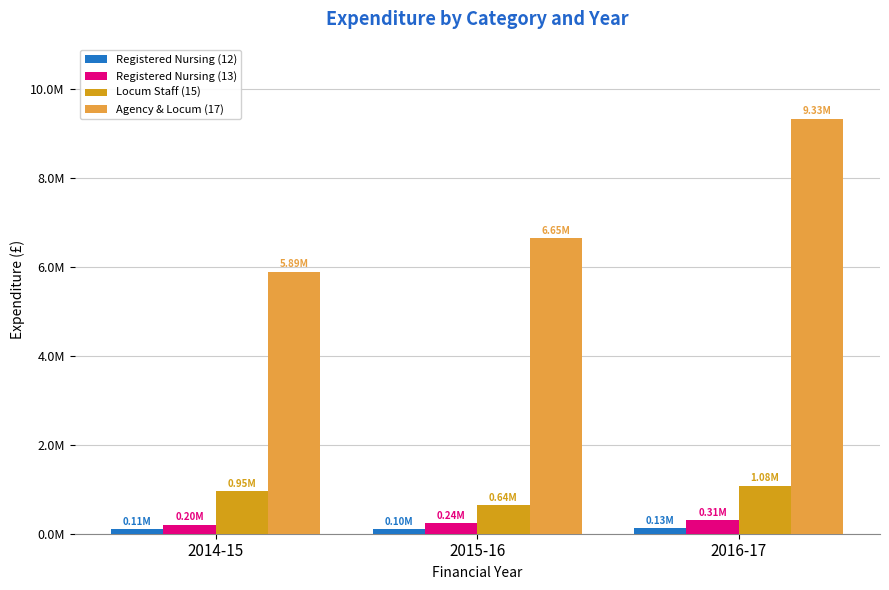

What are all the series names shown in the legend?

Registered Nursing (12), Registered Nursing (13), Locum Staff (15), Agency & Locum (17)